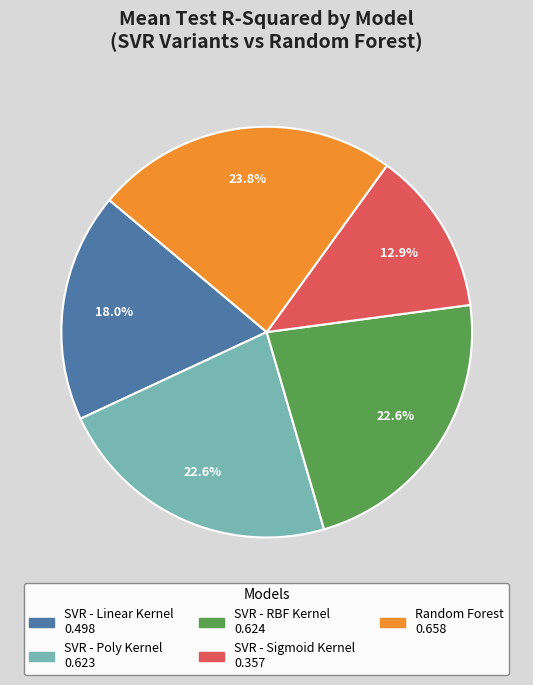

Which category has the smallest portion of the pie?

SVR - Sigmoid Kernel